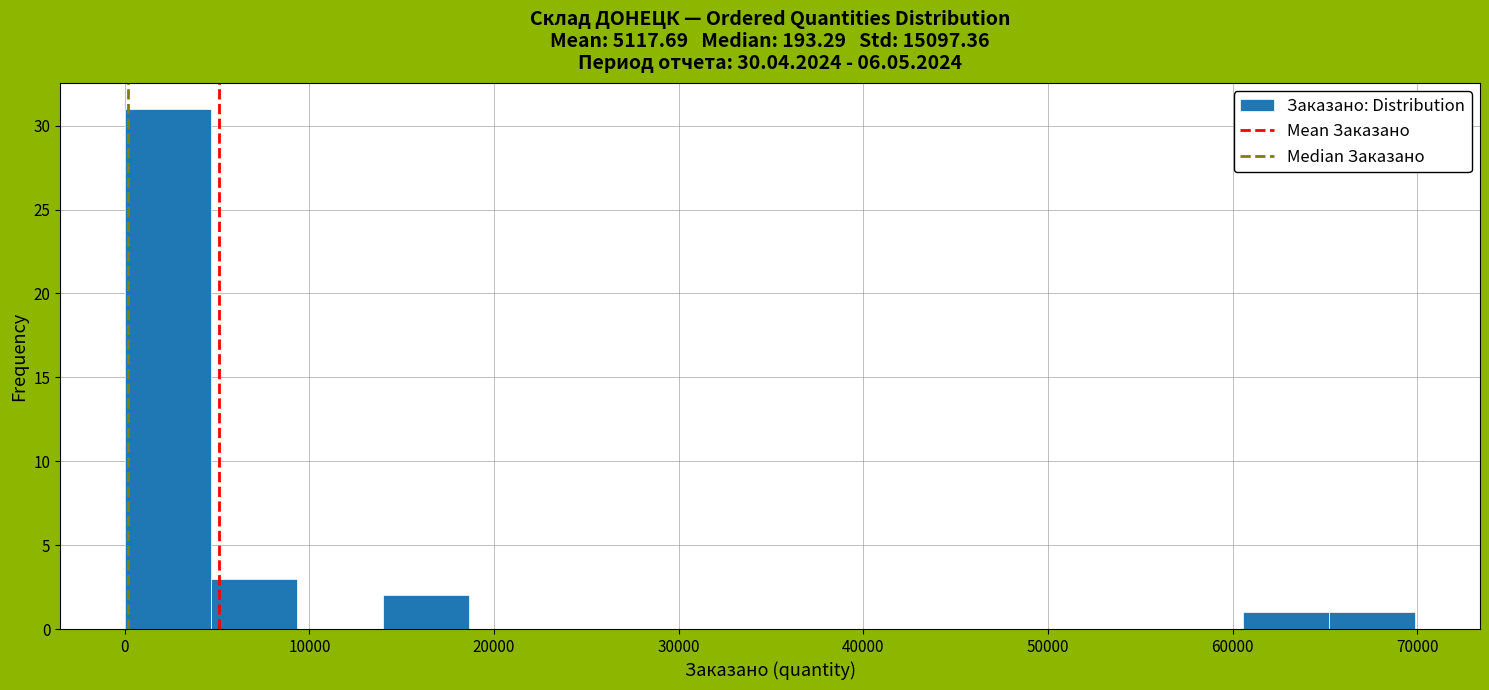

How tall is the bar that spans 0 to 5000 on the x-axis? Neither the bar edges nor the heights are printed on the chart, so give them approximately, as read against the axes.

31